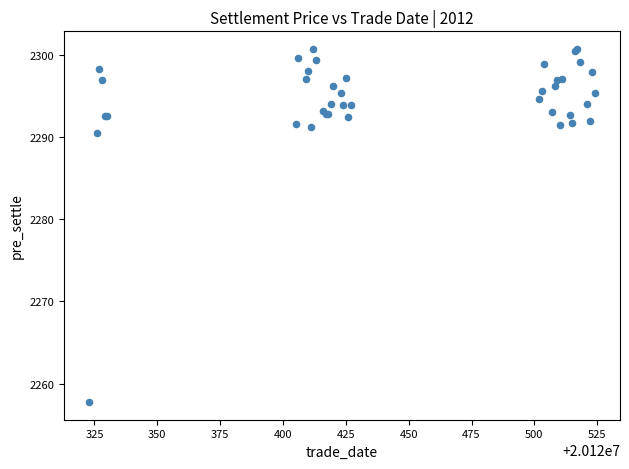

What Y value in the scatter plot is closest to 2279?

2290.5